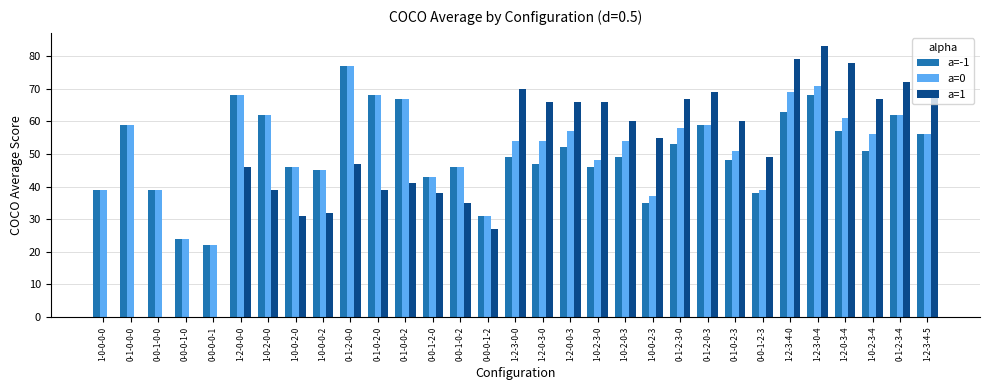

What is the difference between the a=1 values at 1-2-0-3-0 and 1-0-2-0-0?

27